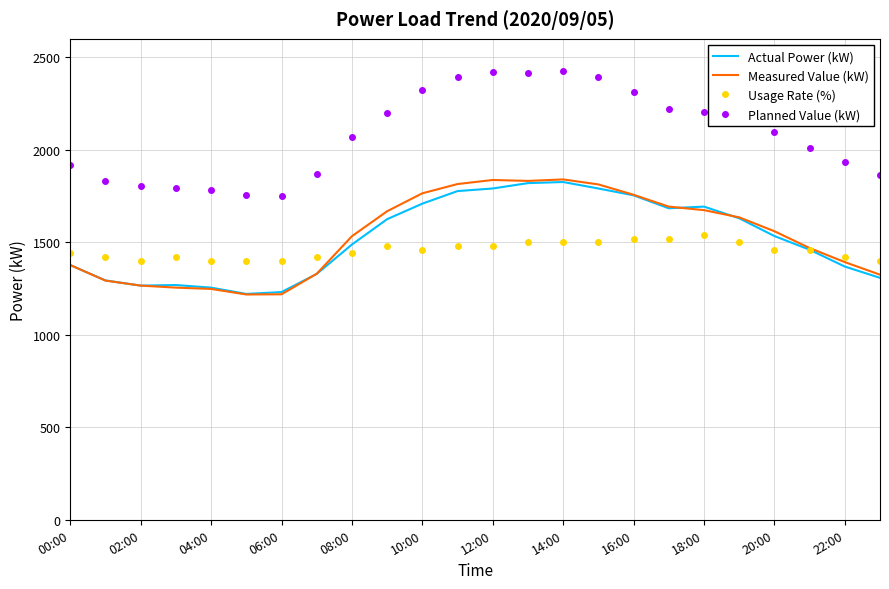

What is the difference between the maximum and minimum values in the Usage Rate (%) series?

140